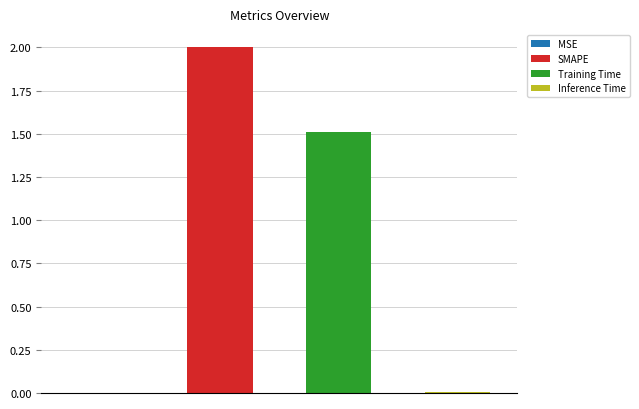

Rank the categories by value from lowest to highest.

MSE, Inference Time, Training Time, SMAPE